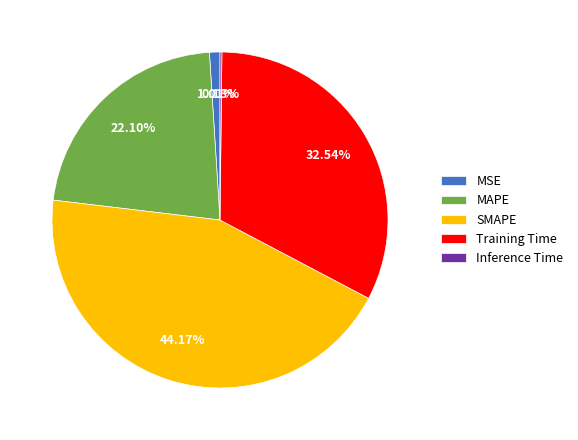

Do MSE and Training Time together represent more than half of the pie?

No